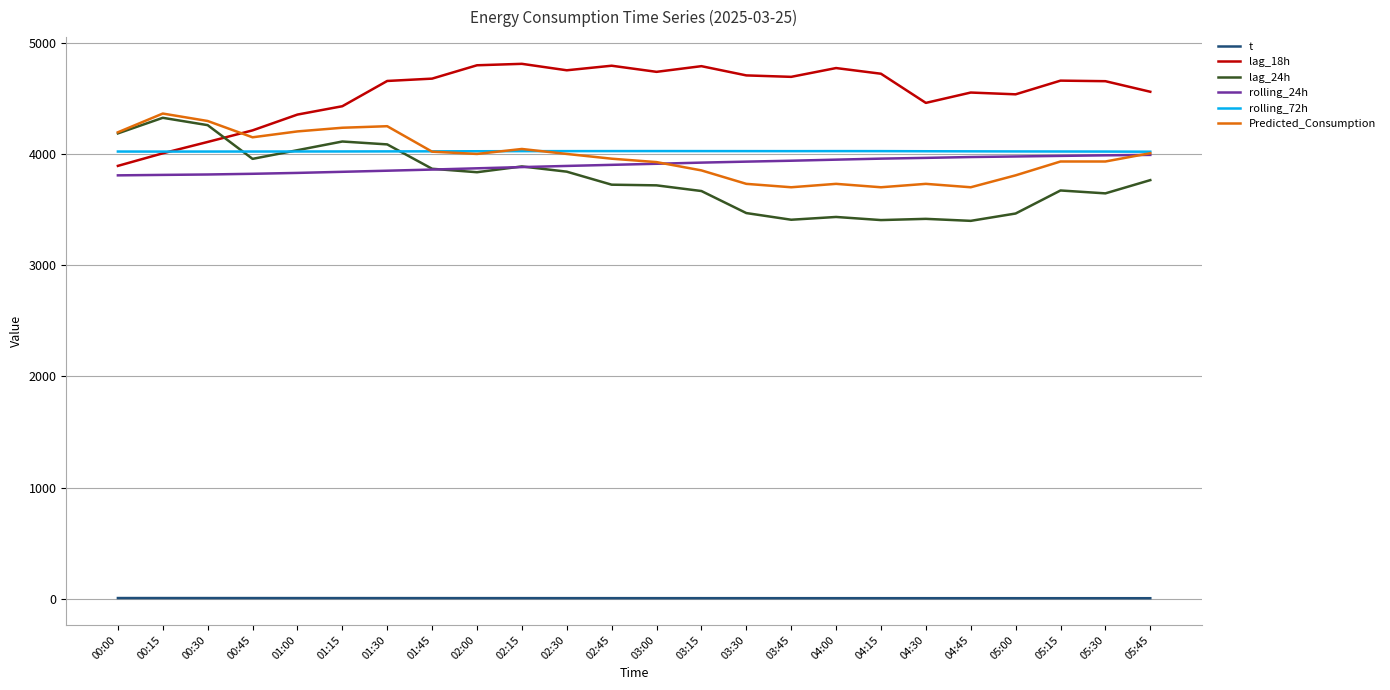

What is the sum of the lag_18h values at 03:45 and 05:15?

9350.0